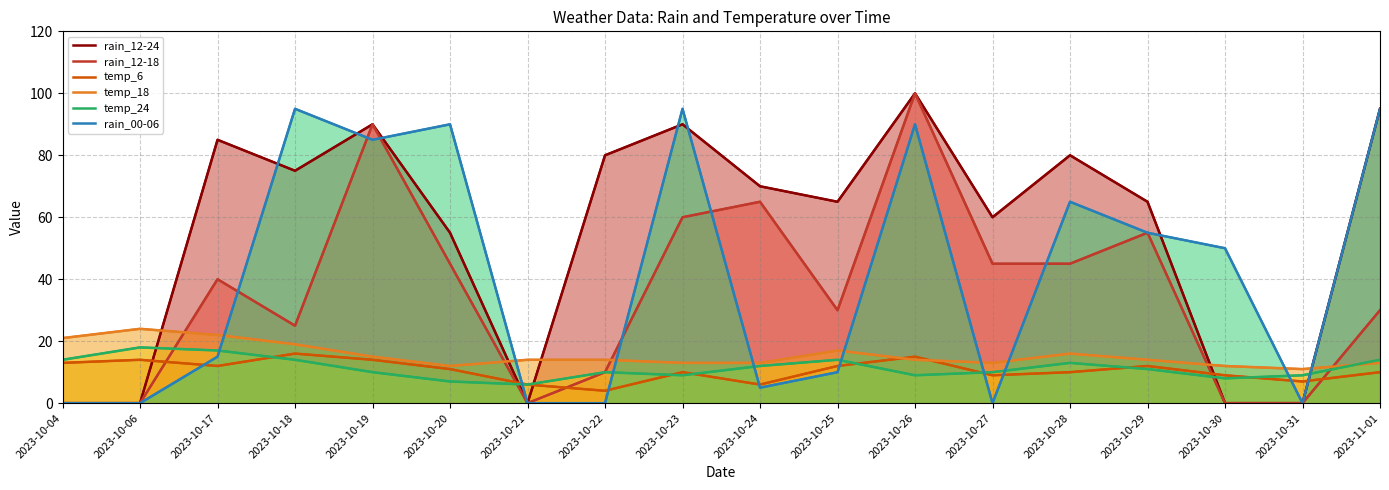

What is the difference between the maximum and second lowest values in the rain_12-18 series?

100